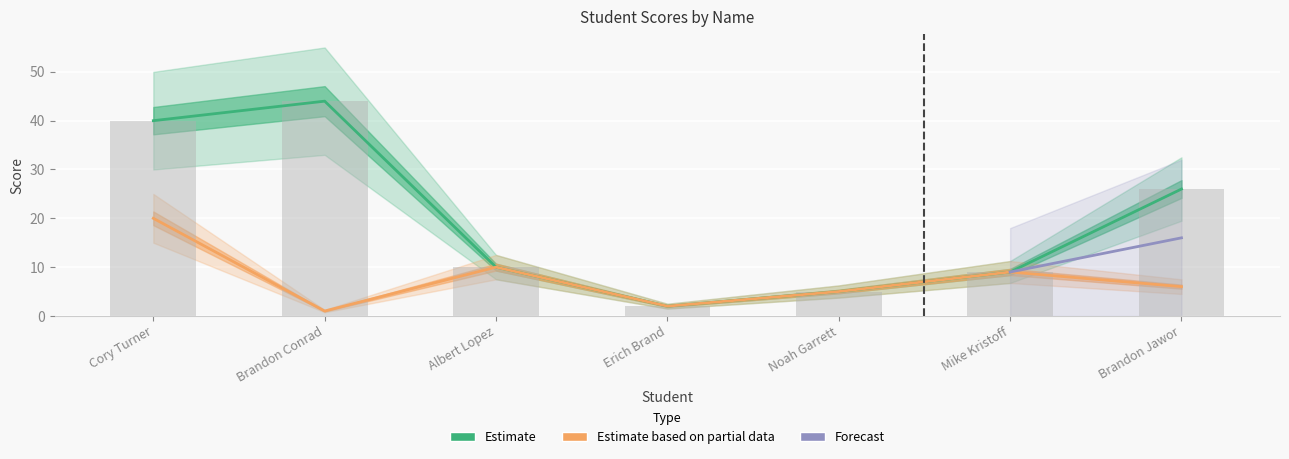

Rank the series at Albert Lopez from lowest to highest value.

Estimate, Estimate based on partial data